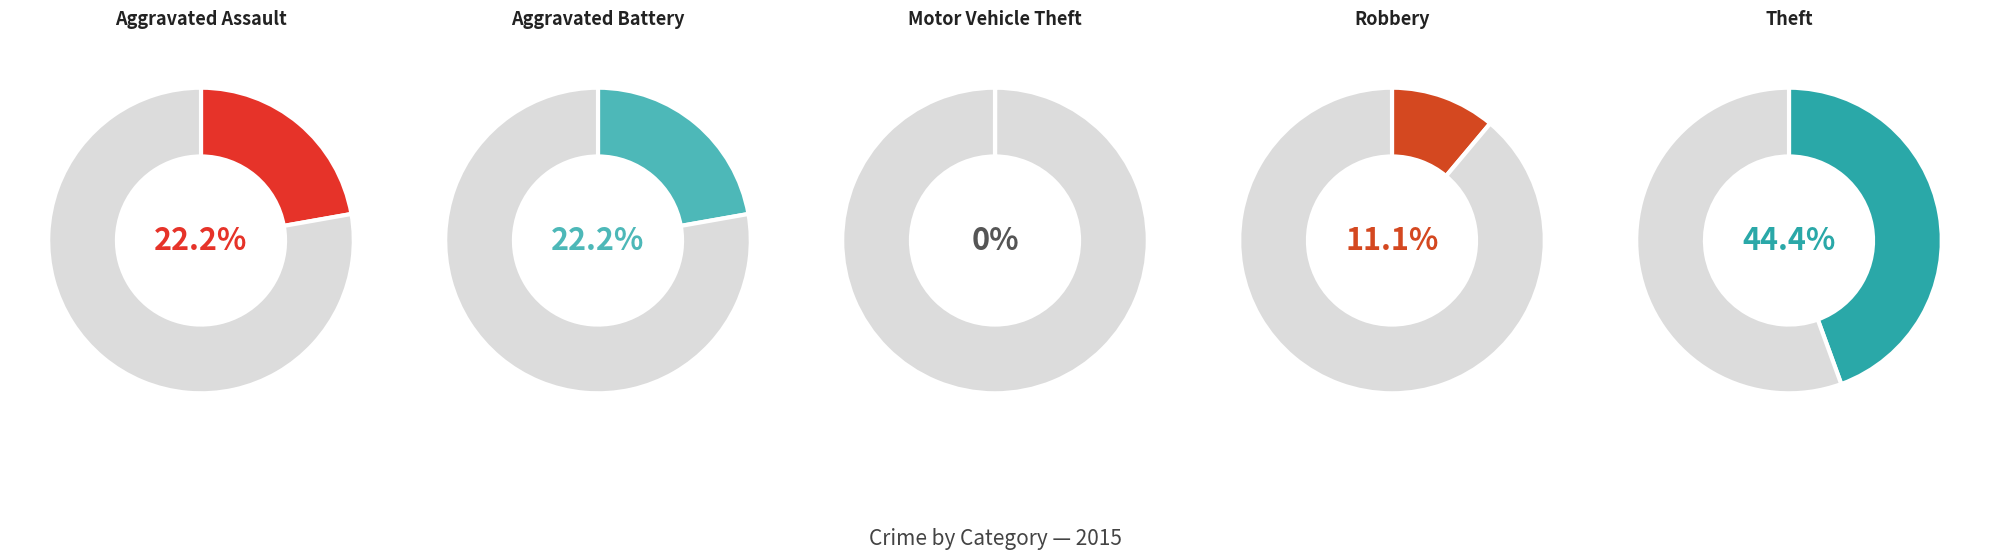

Combined, do Aggravated Assault and Motor Vehicle Theft account for over 50%?

No